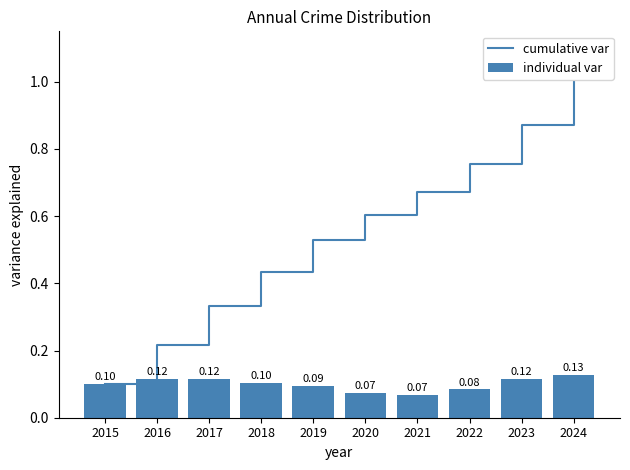

How many series are shown in this chart?

2